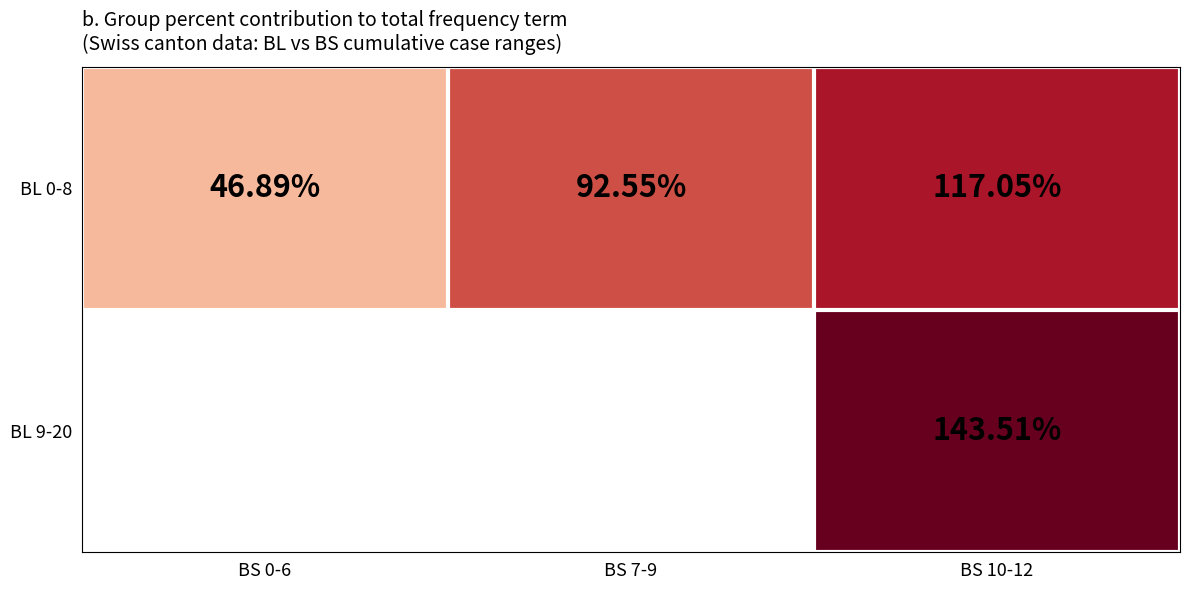

List the labels in order of BL 0-8 value, smallest first.

BS 0-6, BS 7-9, BS 10-12